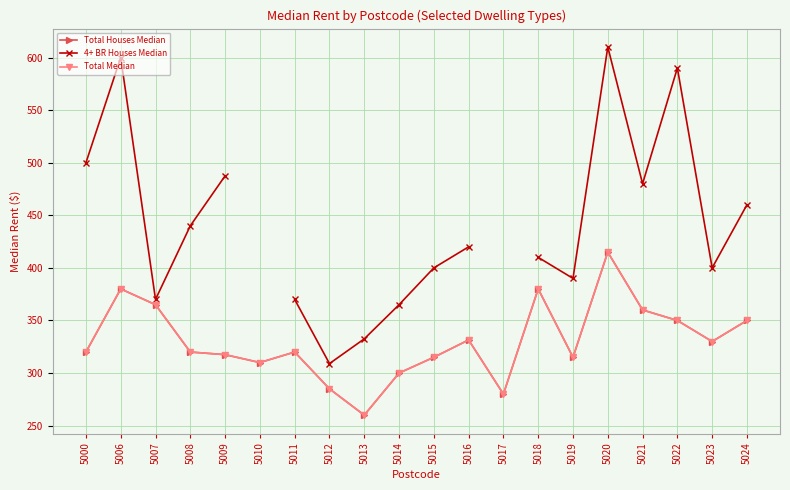

How many positive values does the 4+ BR Houses Median series have?

18